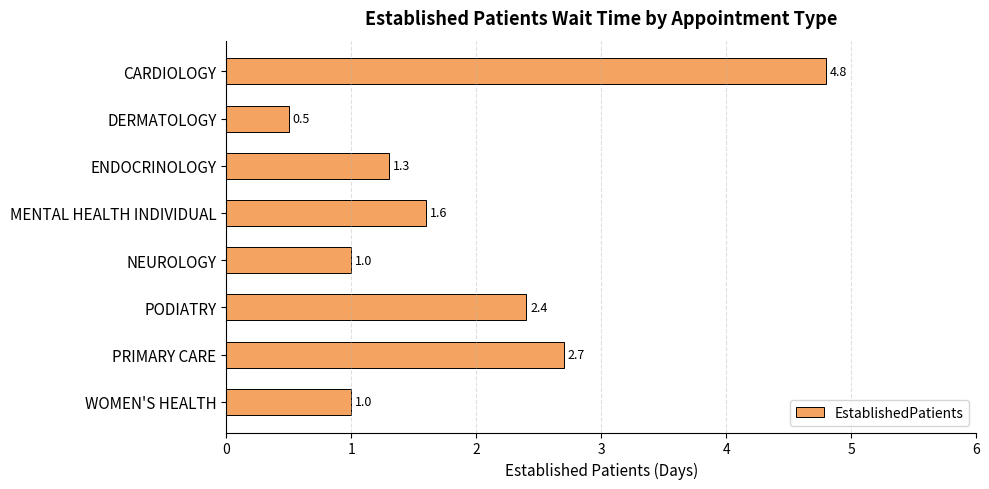

Reading top to bottom, list all the values displayed in this chart.

4.8	0.5	1.3	1.6	1.0	2.4	2.7	1.0